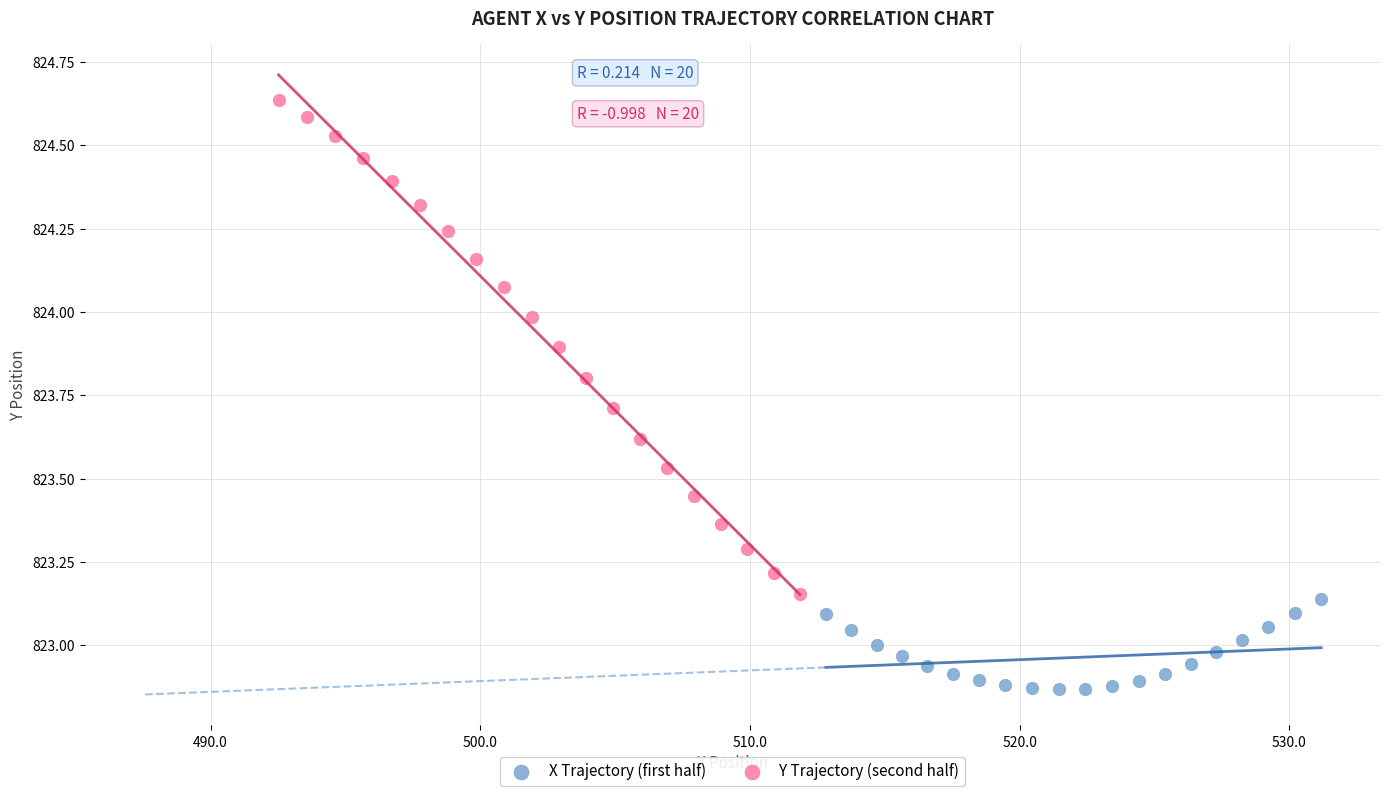

Which series has the largest Y range (max minus min)?

Y Trajectory (second half)